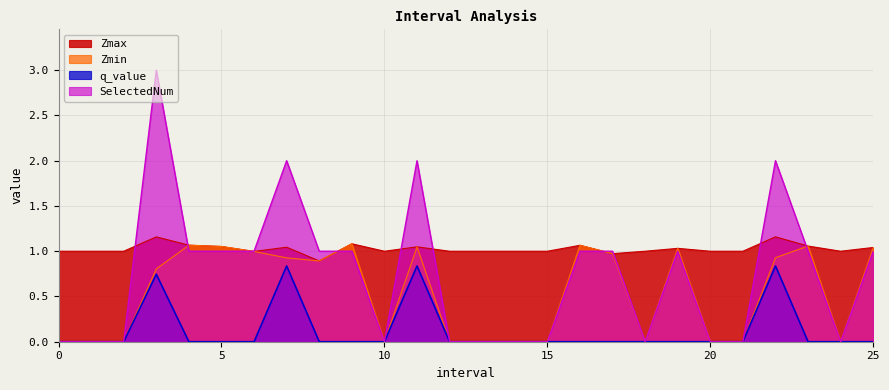

What is the total value across all series at 25?

3.1